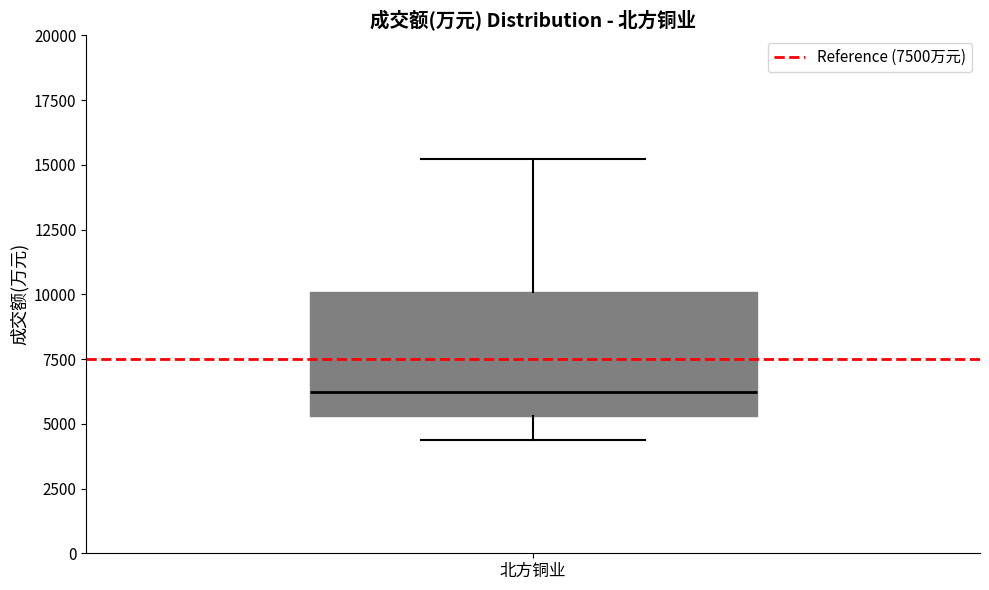

Transcribe this box plot: give where the median line is, the range the box spans, and where the two whiskers end, as read against the y-axis. The values are not printed on the chart, so give them approximately, as read against the axis.

median 6000, box 5500 to 10000, whiskers 4500 to 15000